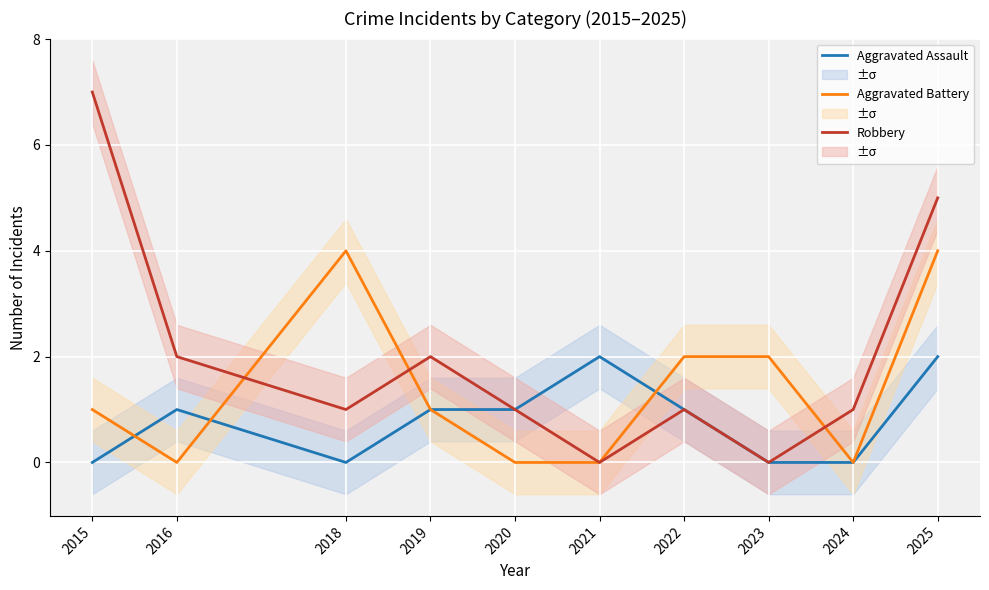

Rank the categories by Aggravated Assault value from lowest to highest.

2015, 2018, 2023, 2024, 2016, 2019, 2020, 2022, 2021, 2025